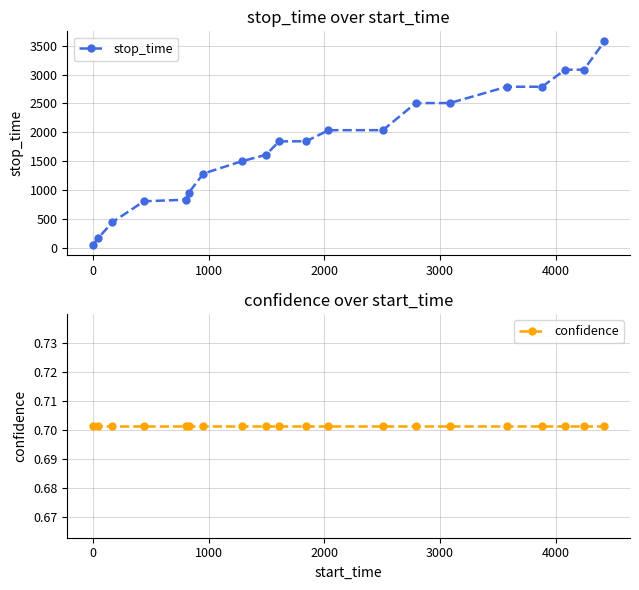

True or false: confidence has more than 1 interior local peaks.

False